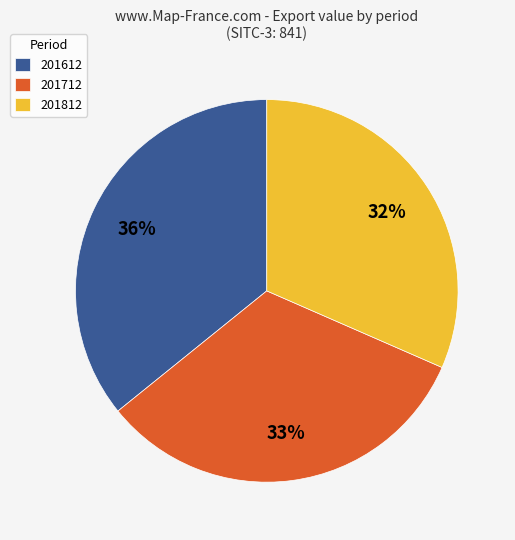

How many segments does this pie chart have?

3